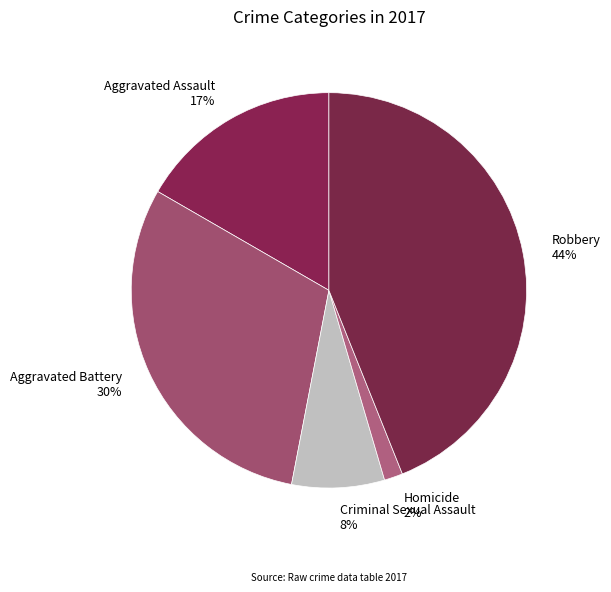

What is the largest slice in the pie chart?

Robbery